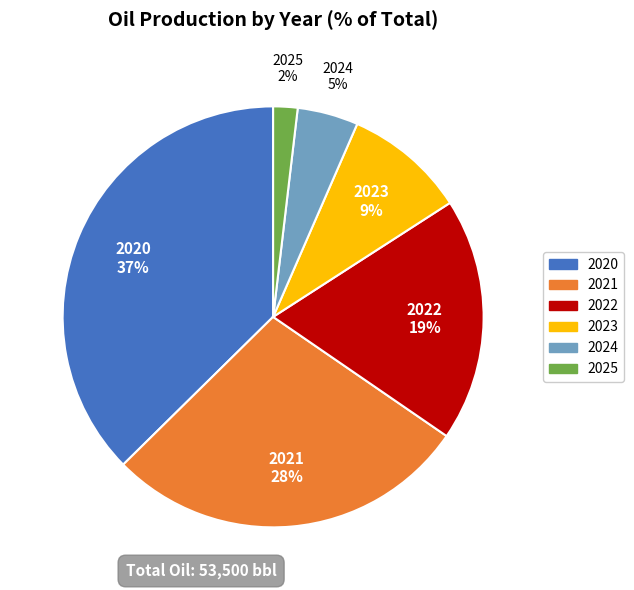

To the nearest percent, what is the difference between the 2023 and 2020 slice percentages?

28%